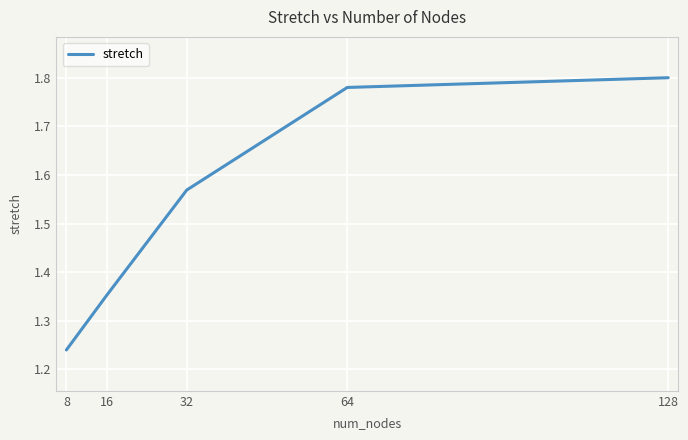

What is the ratio of the value at 8 to the value at 32?

0.8